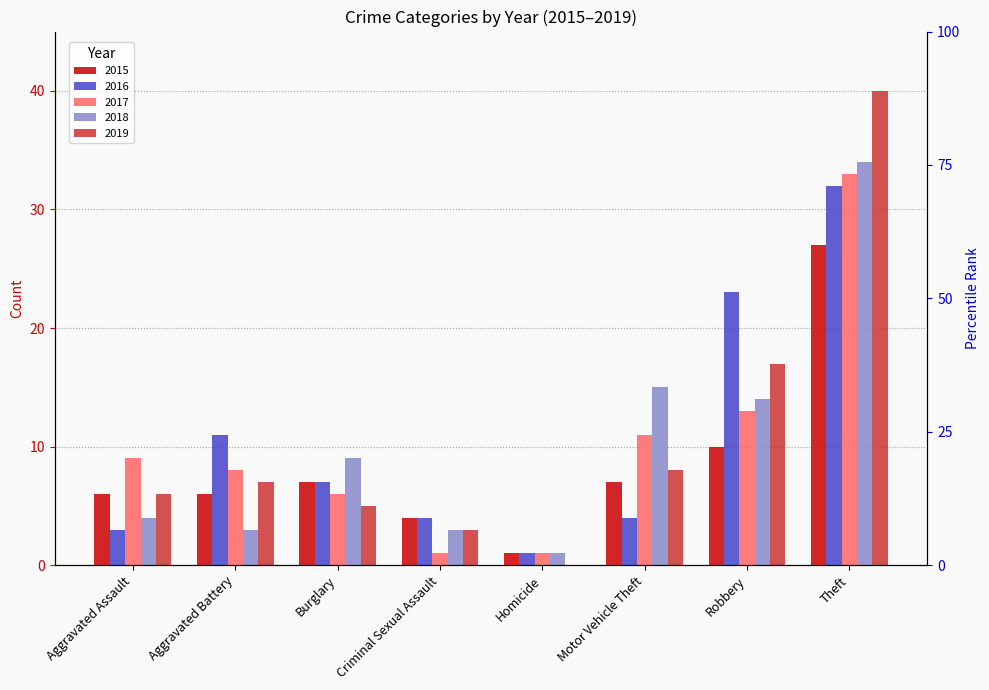

What are all the series names shown in the legend?

2015, 2016, 2017, 2018, 2019